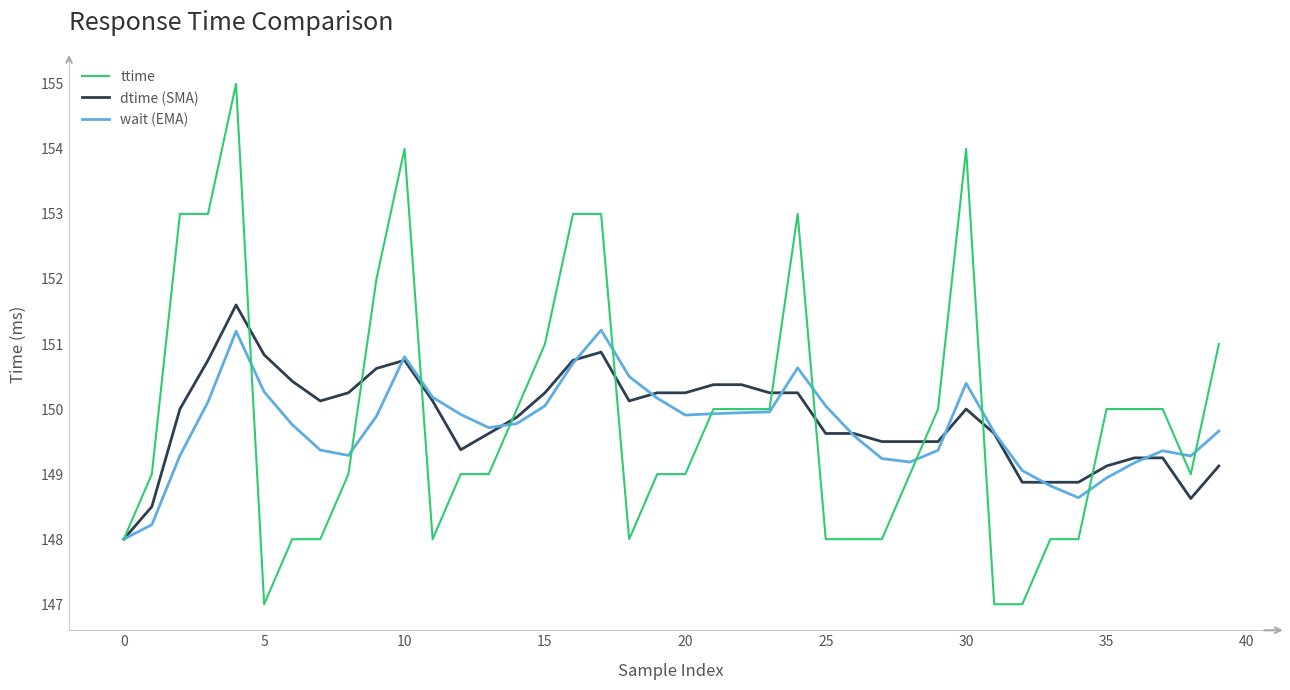

What is the maximum value shown in the chart?

155.0